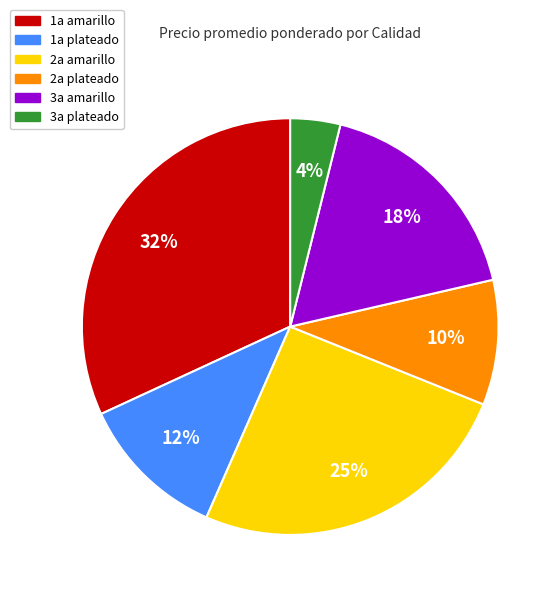

To the nearest percent, what percentage of the pie is 3a amarillo?

18%